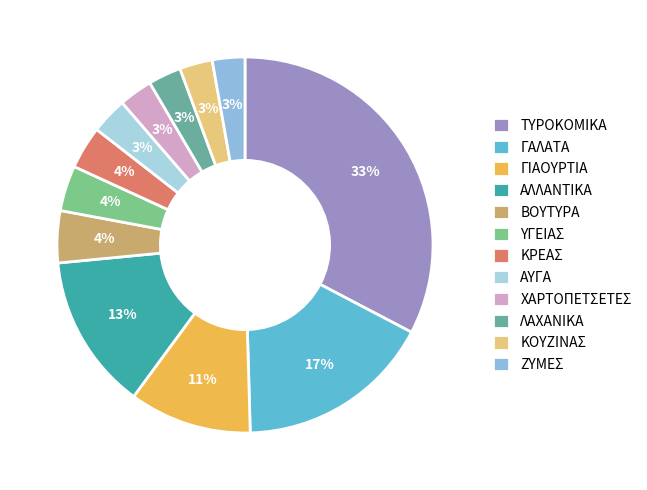

Count the number of slices in the pie.

12